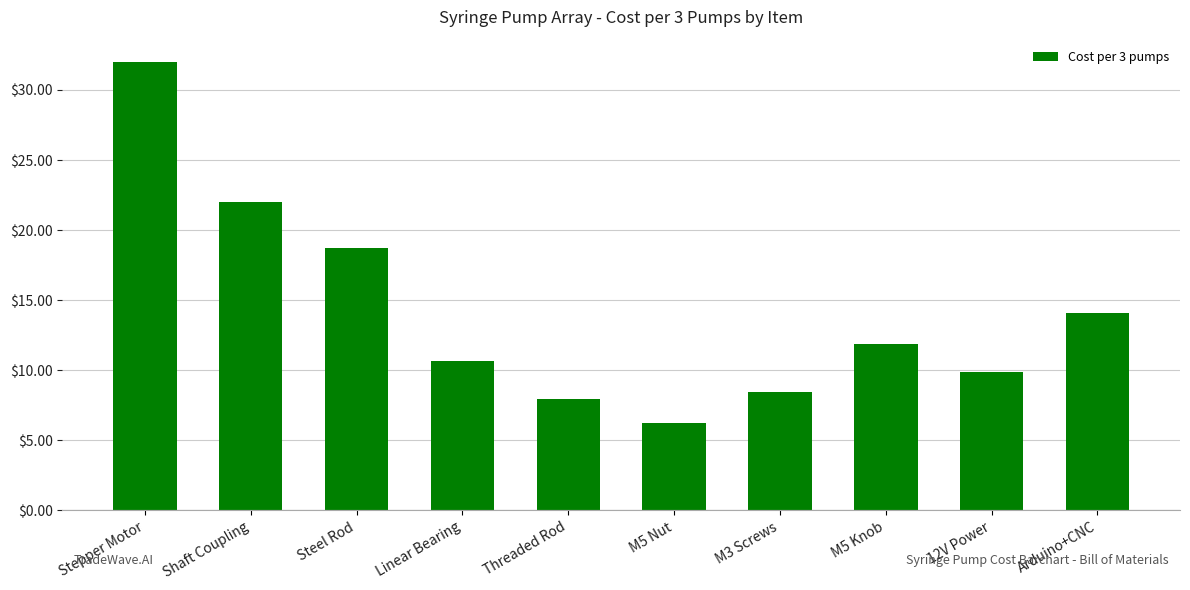

True or false: the data shows 8.5 at M3 Screws.

True